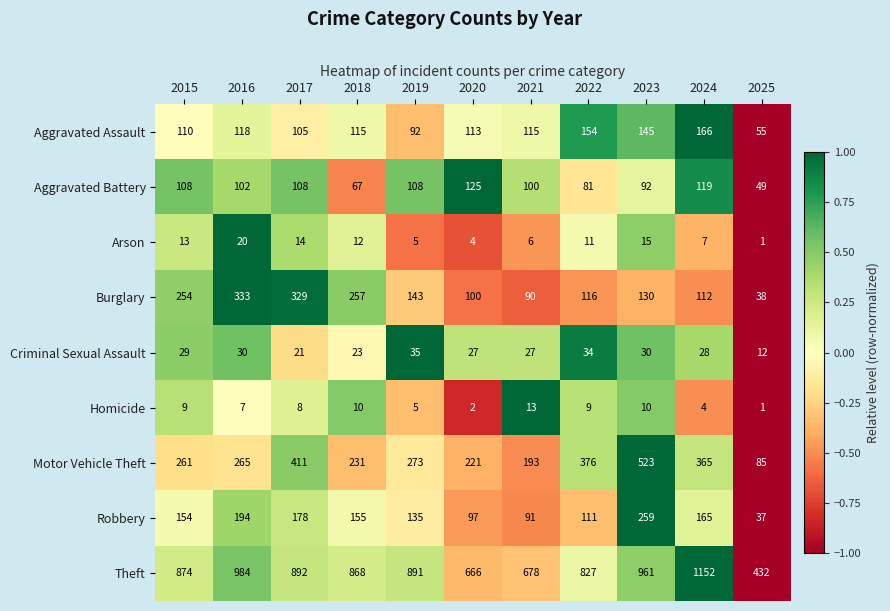

At which category is the sum across all series the highest?

2023